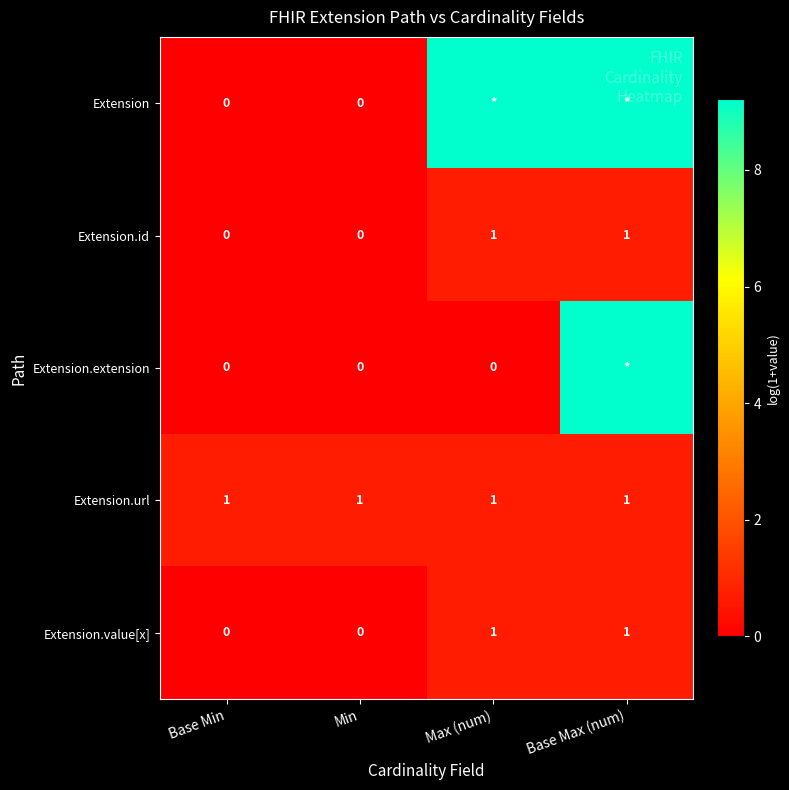

What is the maximum value shown in the chart?

9.2